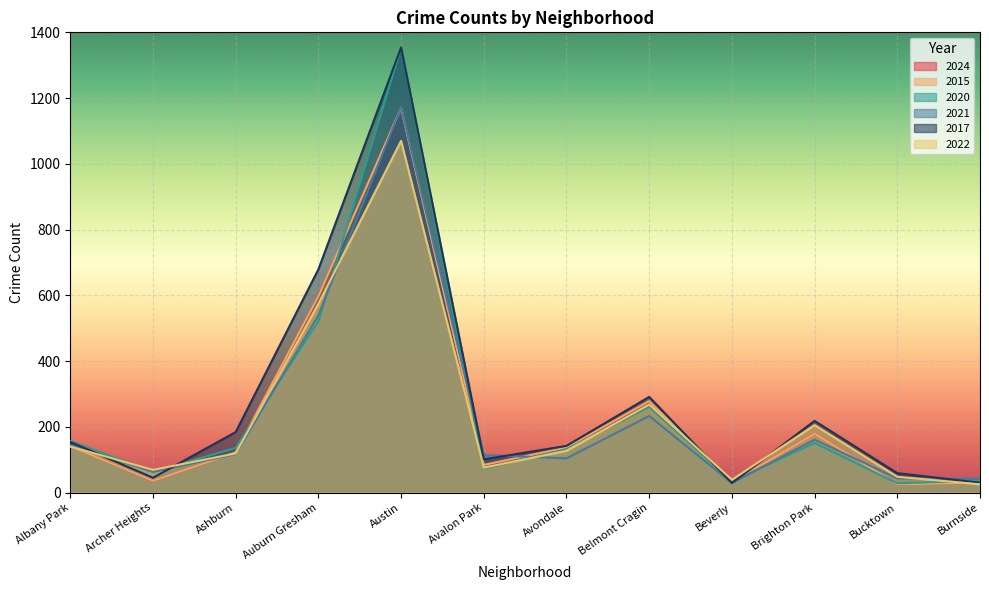

What is the smallest value displayed?

25